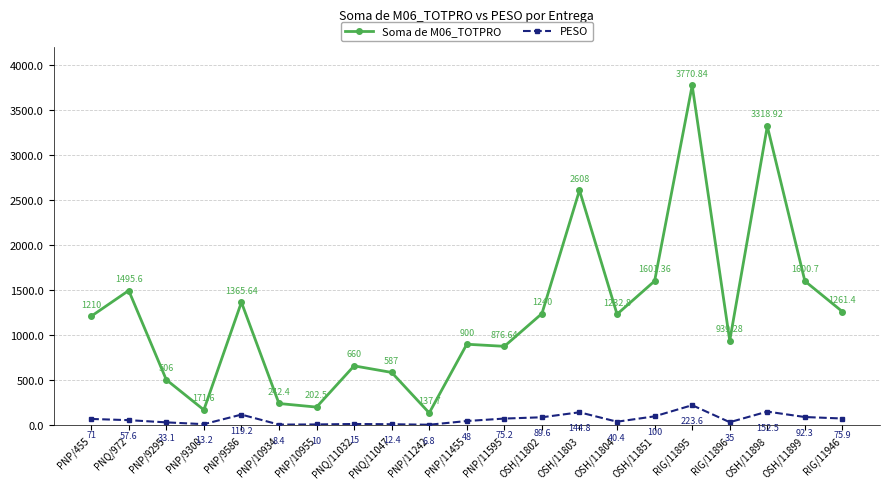

Where does the PESO series first go above 57?

PNP/455